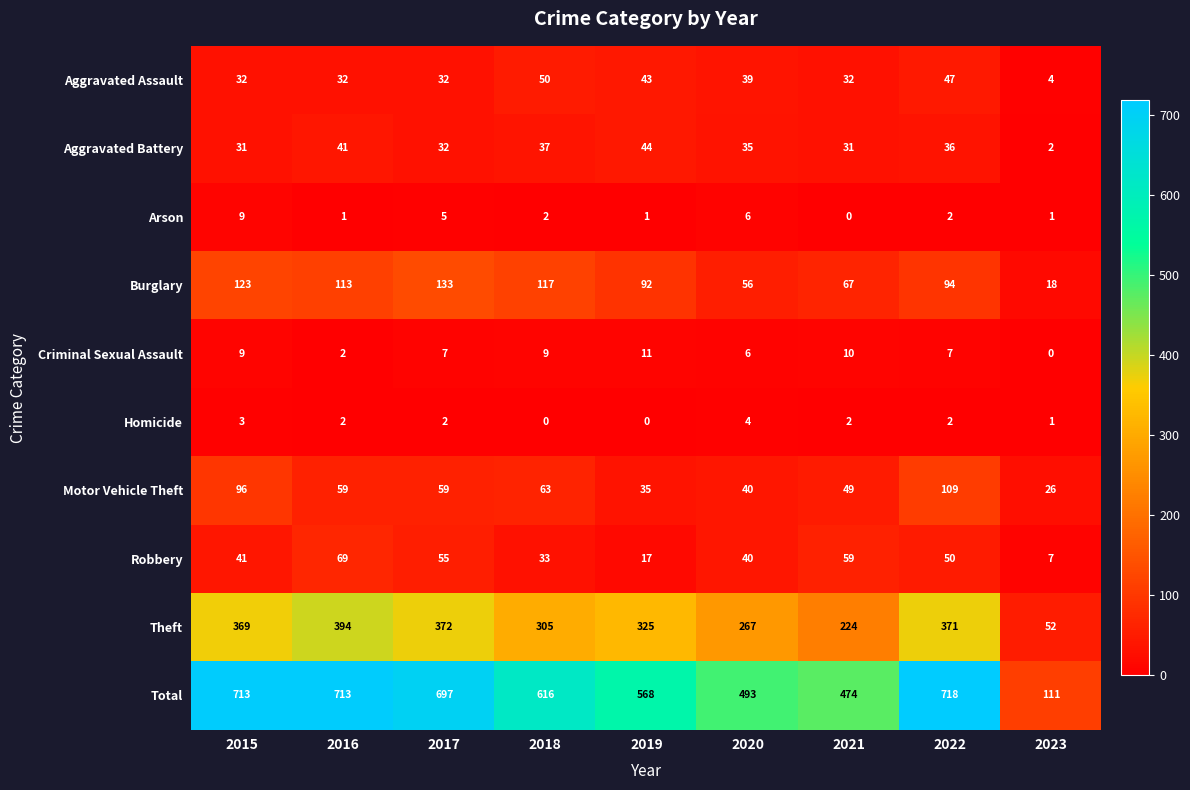

What is the difference between the highest and lowest values at 2017?

695